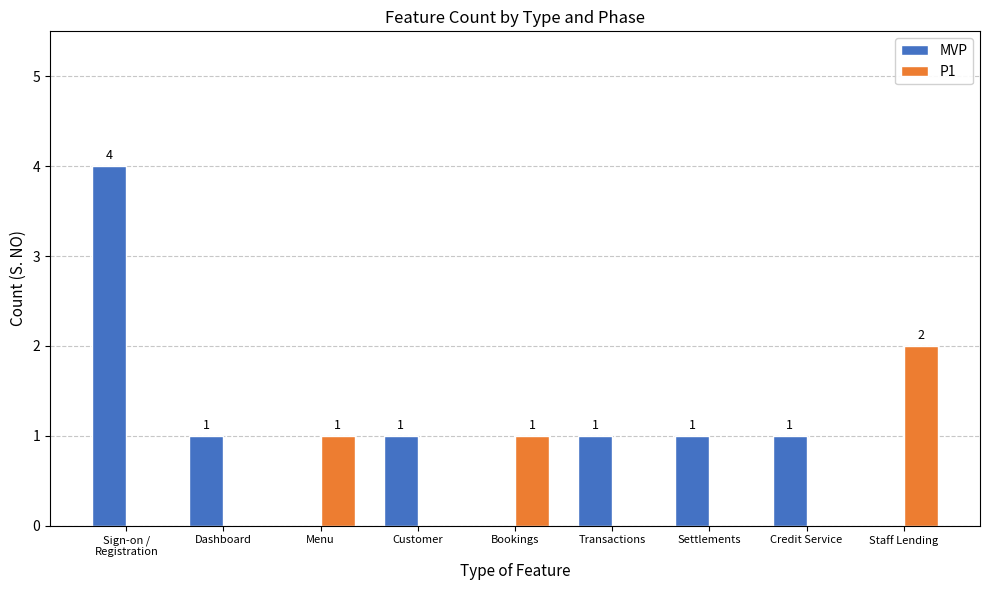

The value of MVP at Staff Lending is 0. True or false?

True